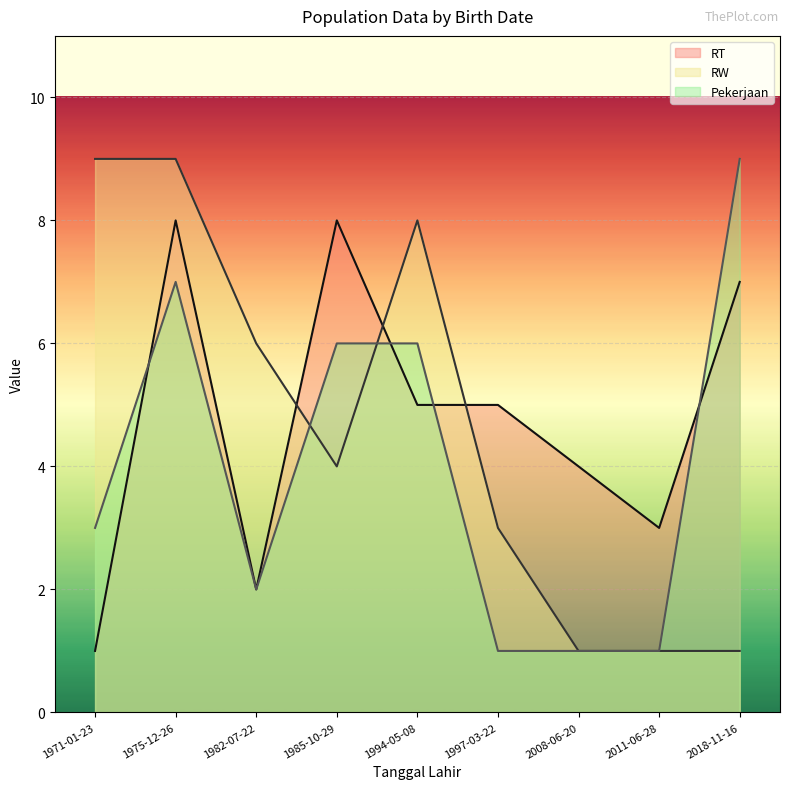

Reading right to left, list all the values displayed in this chart.

RT: 2008-06-20=4	1982-07-22=2	2011-06-28=3	1971-01-23=1	1975-12-26=8	2018-11-16=7	1997-03-22=5	1985-10-29=8	1994-05-08=5
RW: 2008-06-20=1	1982-07-22=6	2011-06-28=1	1971-01-23=9	1975-12-26=9	2018-11-16=1	1997-03-22=3	1985-10-29=4	1994-05-08=8
Pekerjaan: 2008-06-20=1	1982-07-22=2	2011-06-28=1	1971-01-23=3	1975-12-26=7	2018-11-16=9	1997-03-22=1	1985-10-29=6	1994-05-08=6